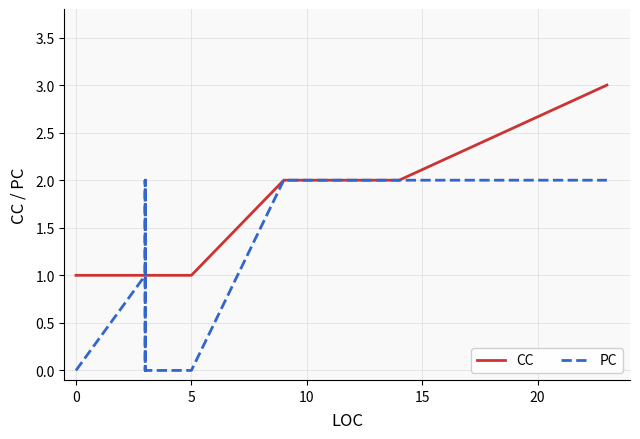

Count the number of categories in the chart.

12